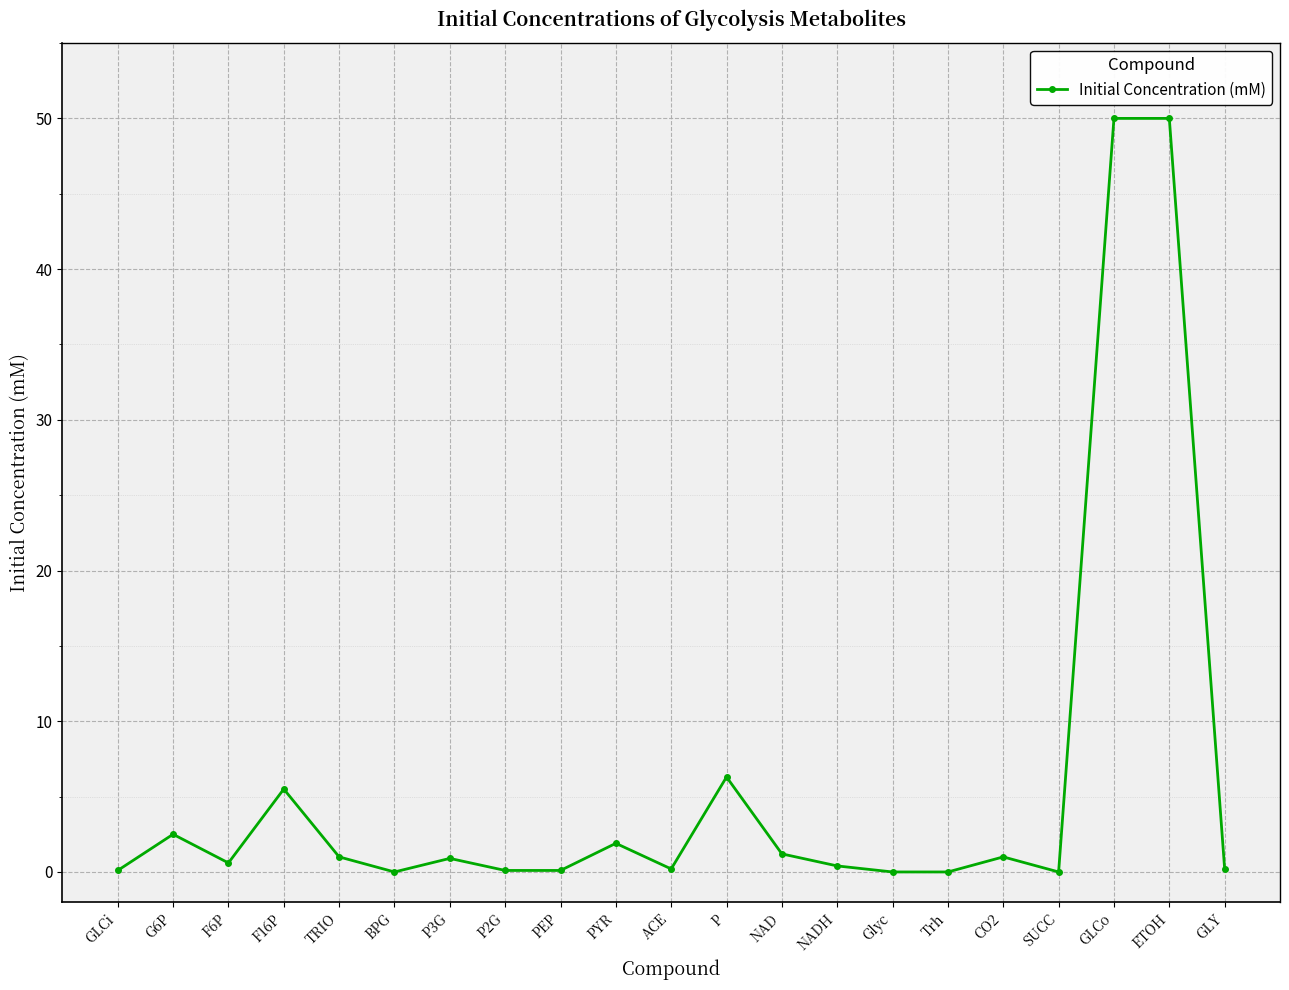

Where is the data nearest to the value 25?

P